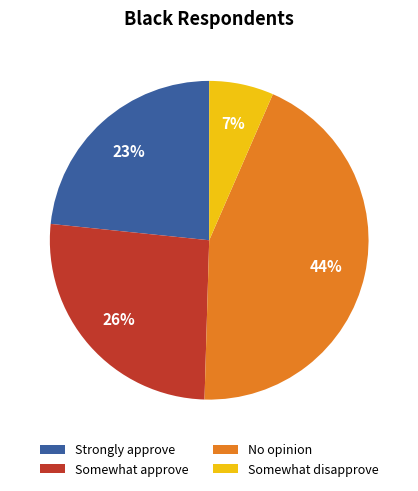

Is it true that No opinion is 44% of the pie?

True